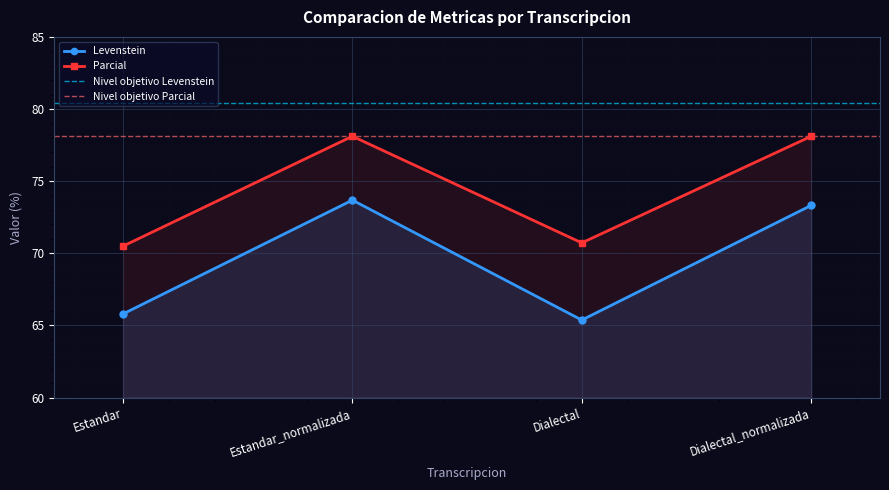

What is the label of the 2nd point from the right?

Dialectal